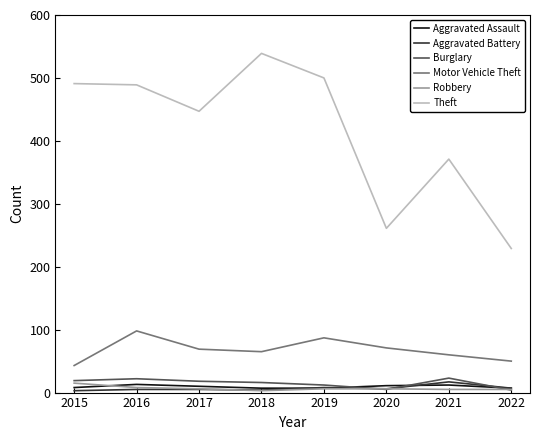

Between 2017 and 2021, which series saw the biggest shift?

Theft